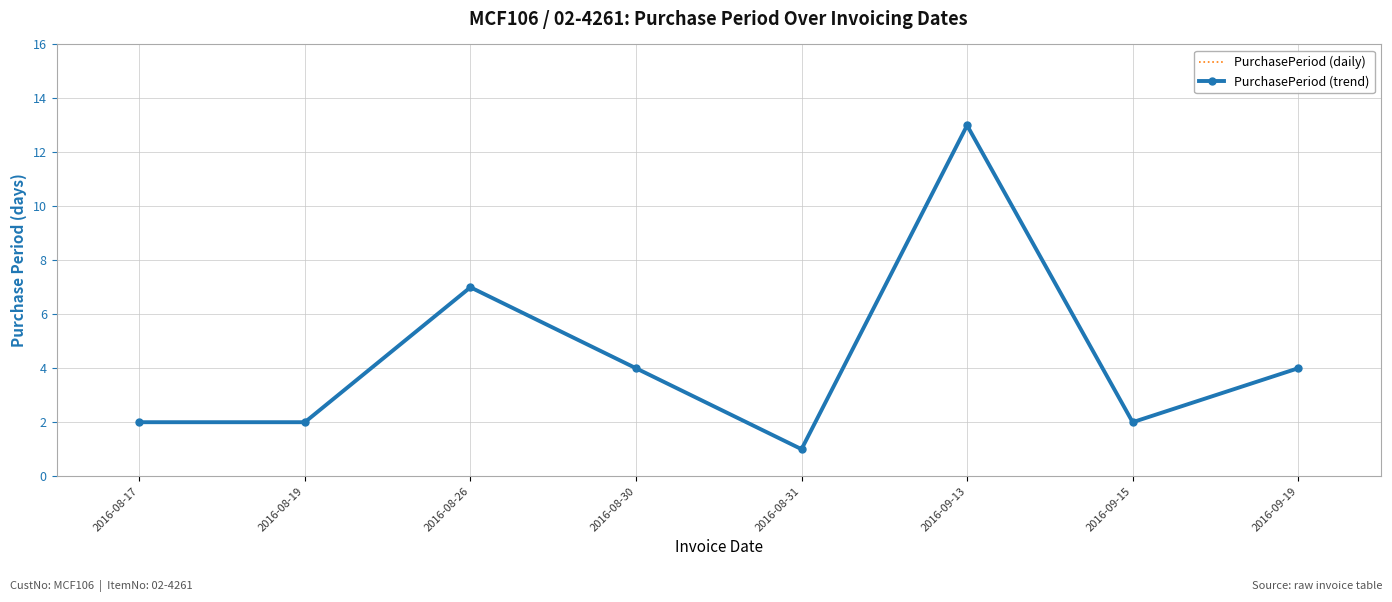

At which category does the chart reach its peak across all series?

2016-09-13